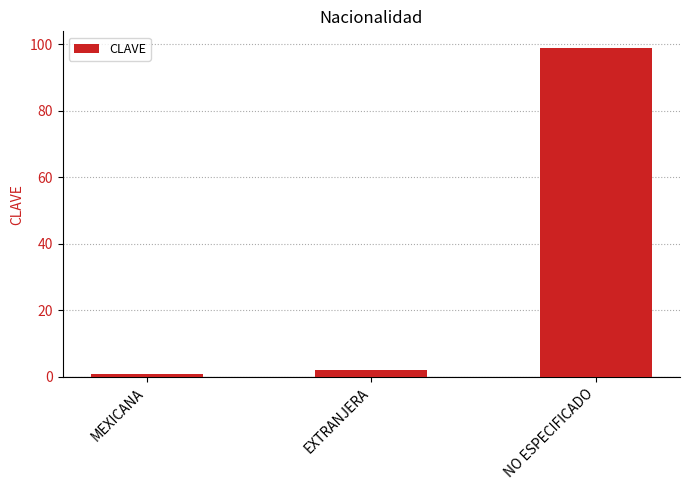

What position from the left is MEXICANA?

1